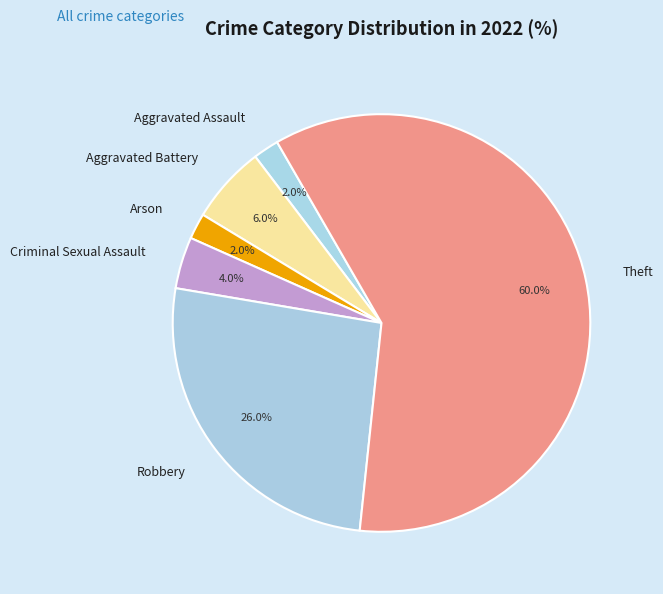

How many segments does this pie chart have?

6